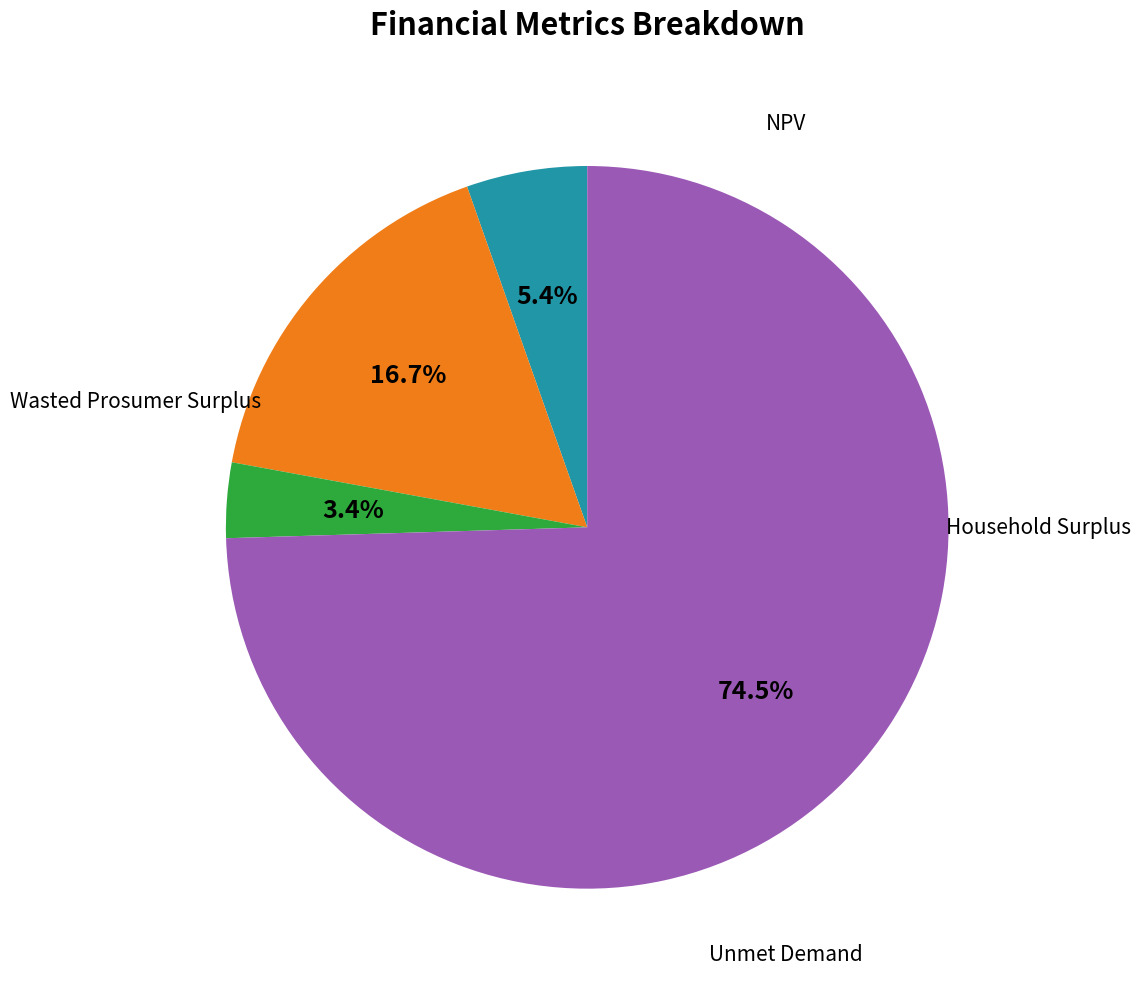

To the nearest percent, what is the difference between the largest and smallest slice percentages?

71%